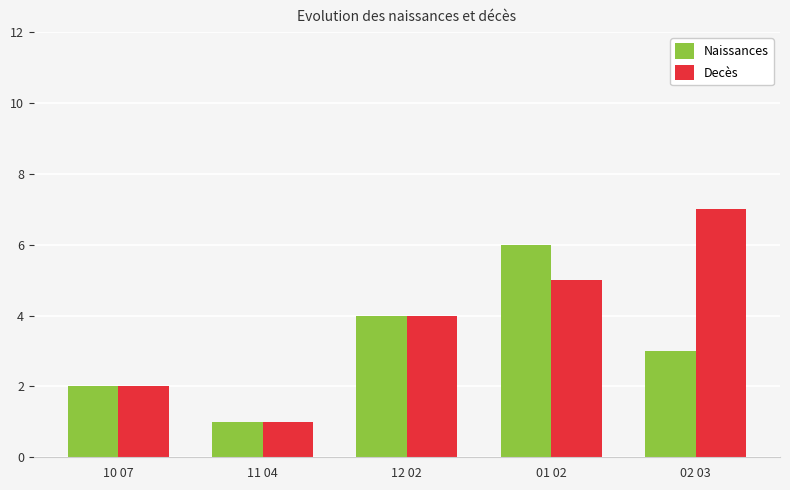

What are all the series names shown in the legend?

Naissances, Decès